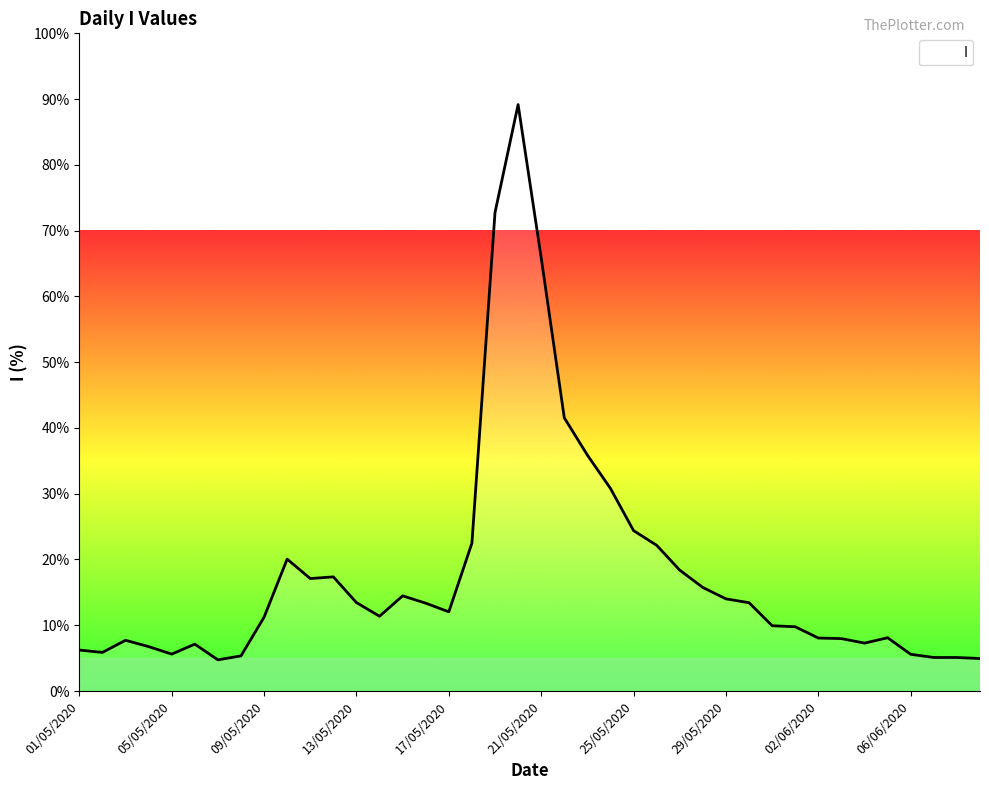

What is the difference between the maximum and minimum values?

84.4